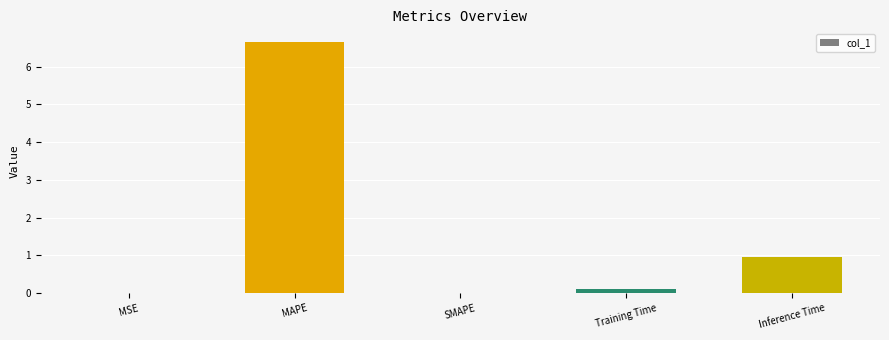

What is the change in value from SMAPE to Training Time?

+0.1